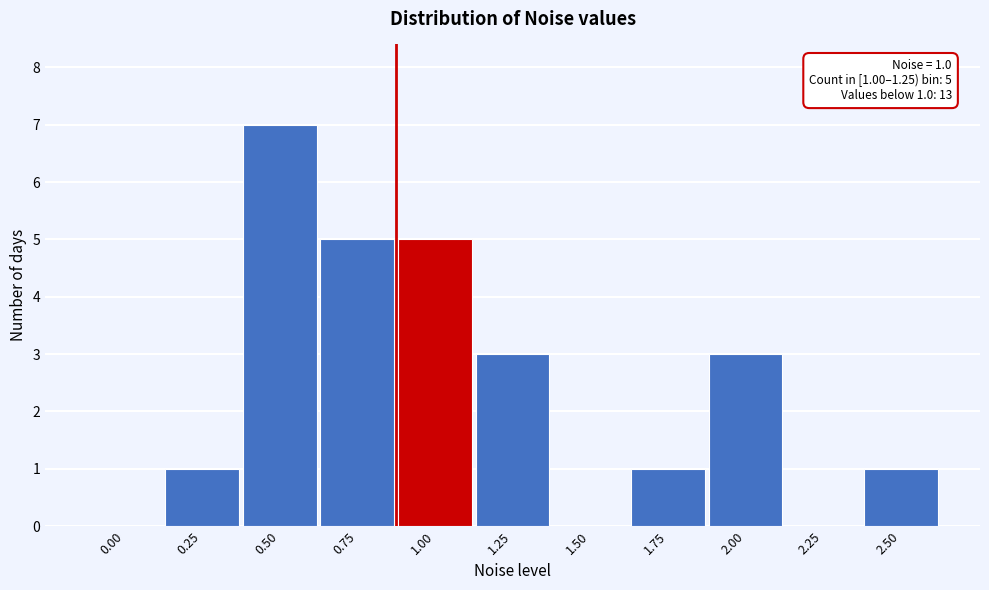

Reading right to left, what are all the values shown in this chart?

2.50=1	2.25=0	2.00=3	1.75=1	1.50=0	1.25=3	1.00=5	0.75=5	0.50=7	0.25=1	0.00=0